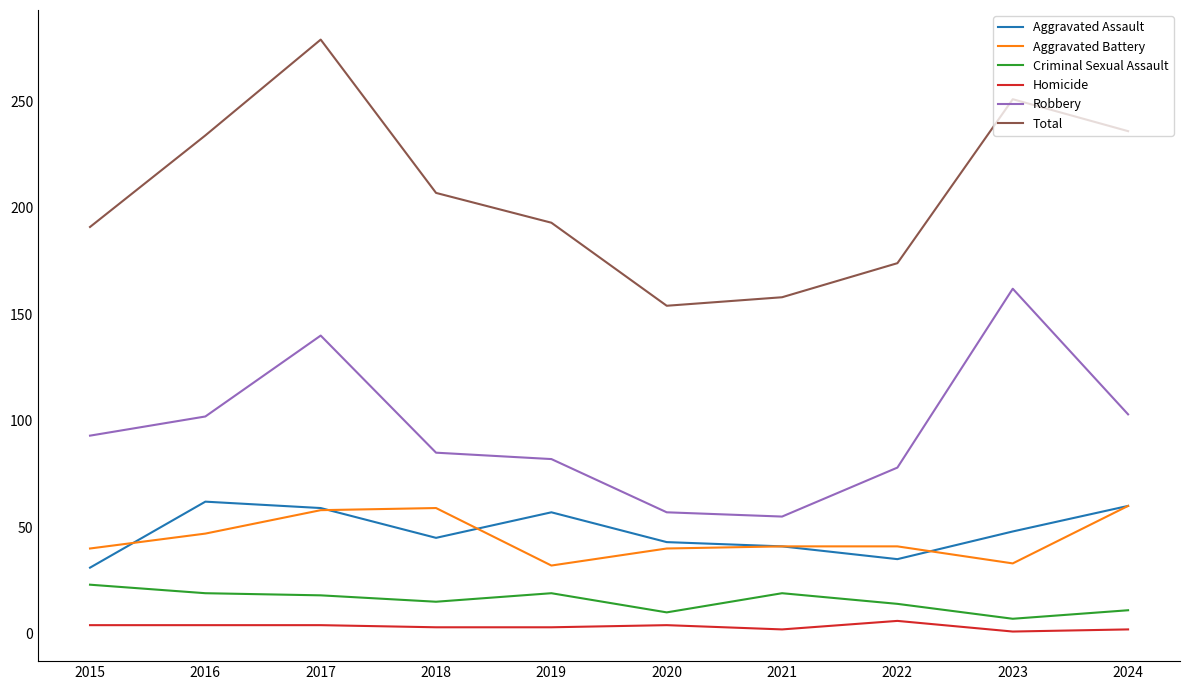

Which series has the largest range (max minus min)?

Total